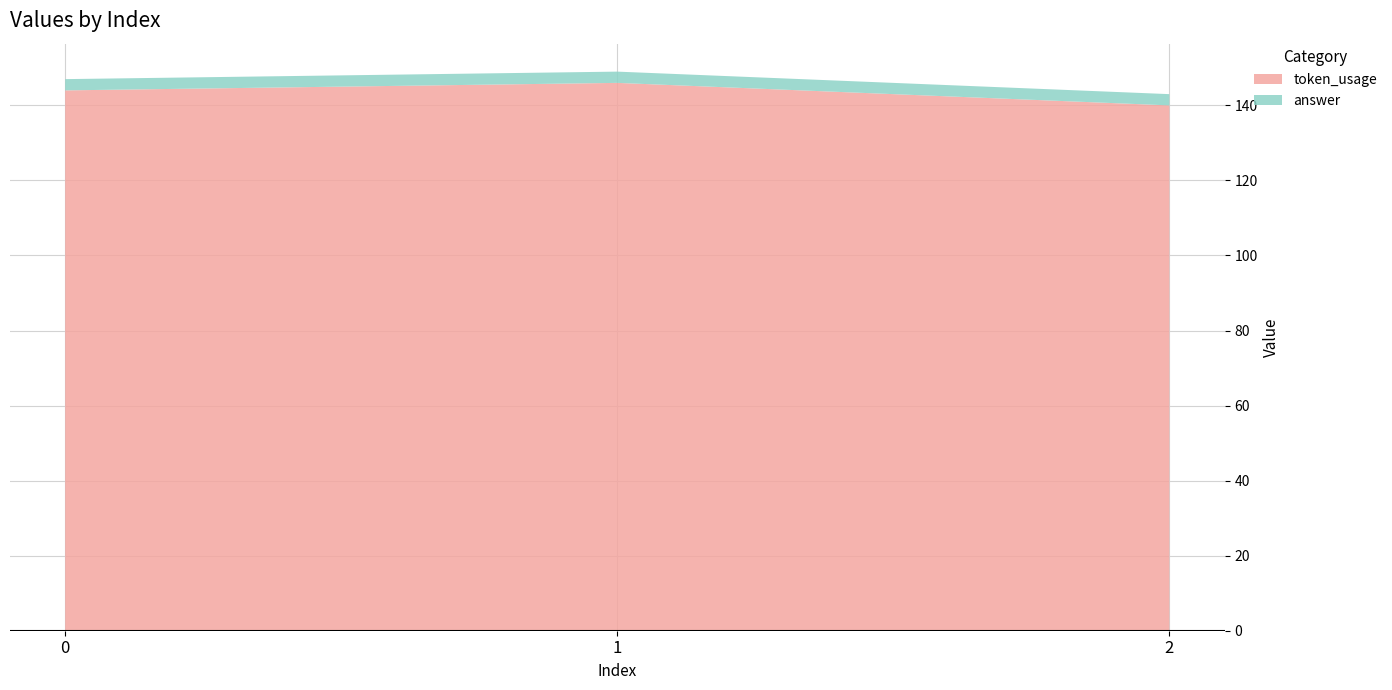

Reading left to right, list all the values displayed in this chart.

token_usage: 144	146	140
answer: 3	3	3